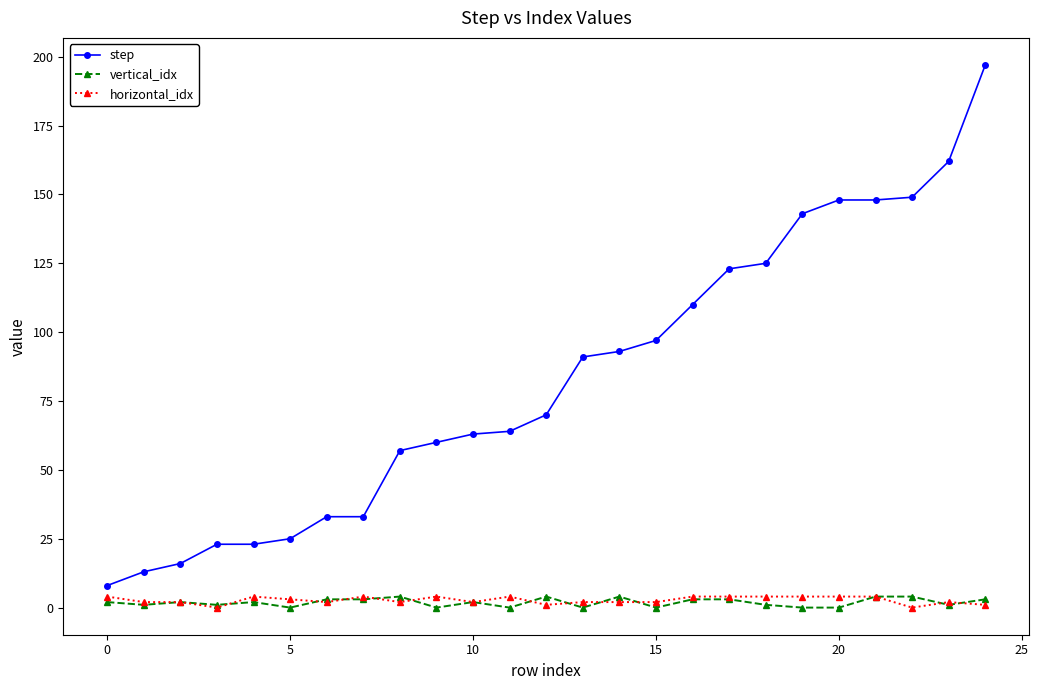

What is the highest value of the step series?

197